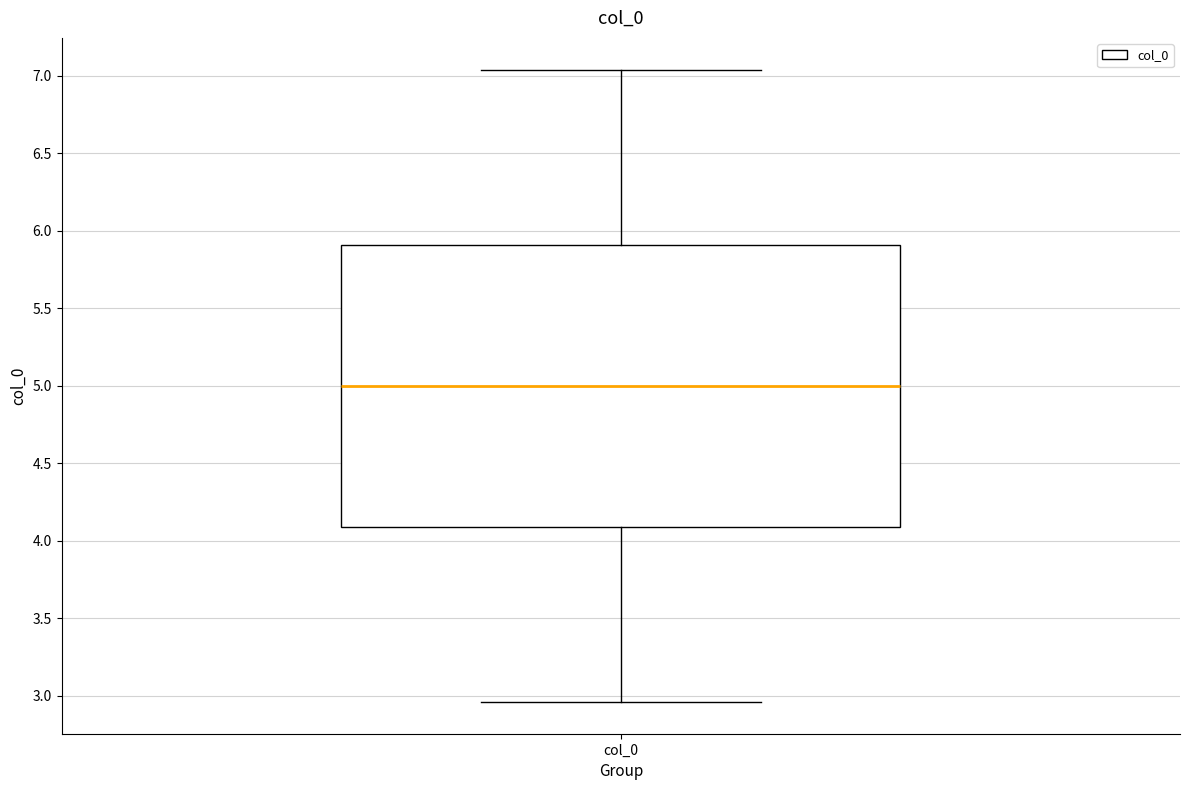

Where is the lower edge of the box for col_0 on the y-axis? The values are not printed on the chart, so give them approximately, as read against the axis.

4.10